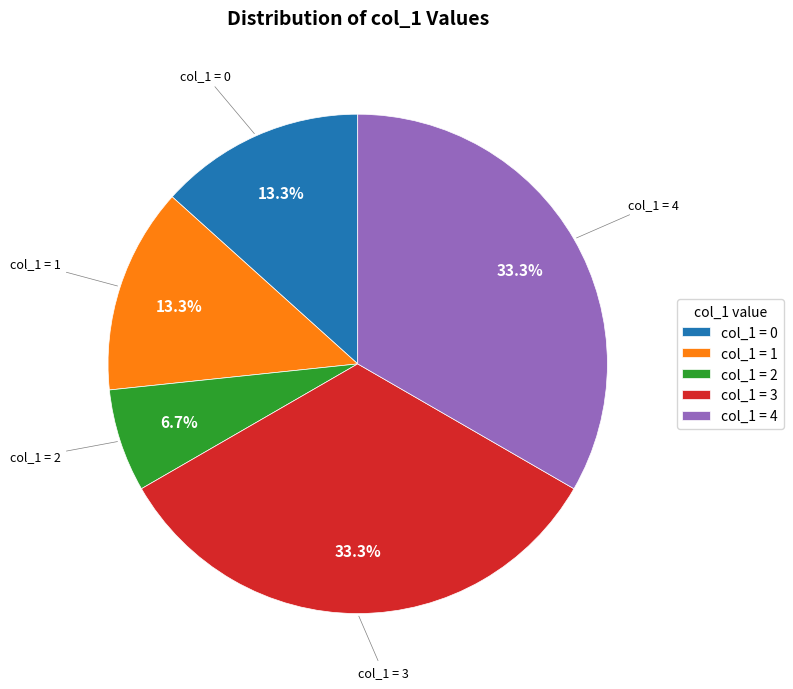

To the nearest percent, what is the difference between the largest and smallest slice percentages?

27%